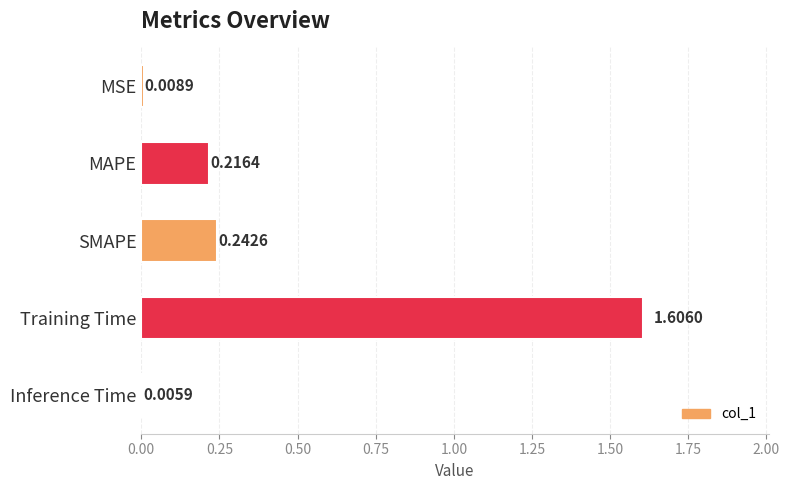

Between Training Time and SMAPE, which is larger?

Training Time